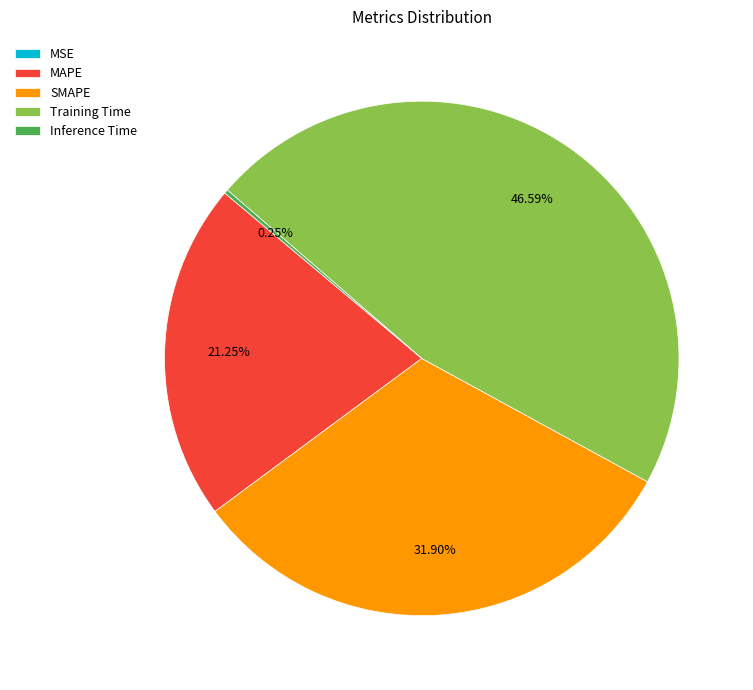

What is the ratio of the value at Training Time to the value at SMAPE?

1.5